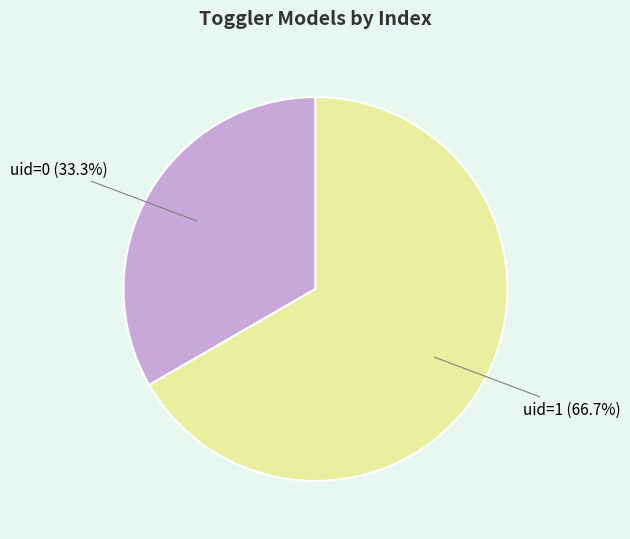

Is there any slice that represents more than half of the pie?

Yes